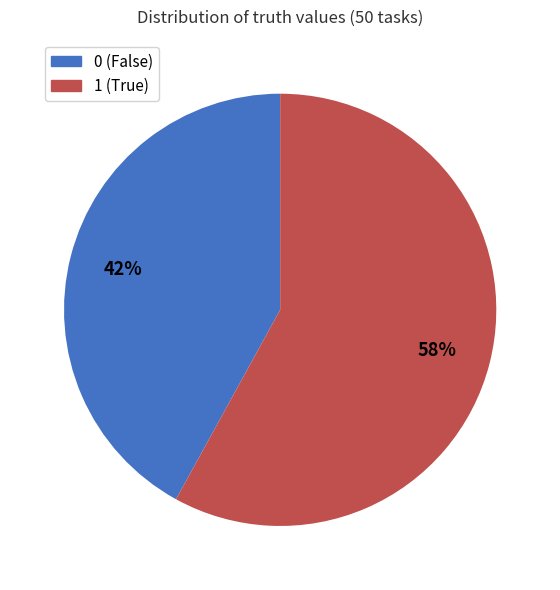

To the nearest percent, what is the average slice percentage?

50%